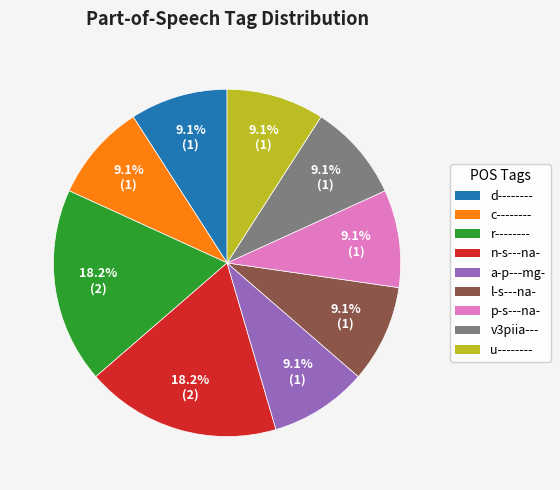

To the nearest percent, what portion does u-------- represent?

9%